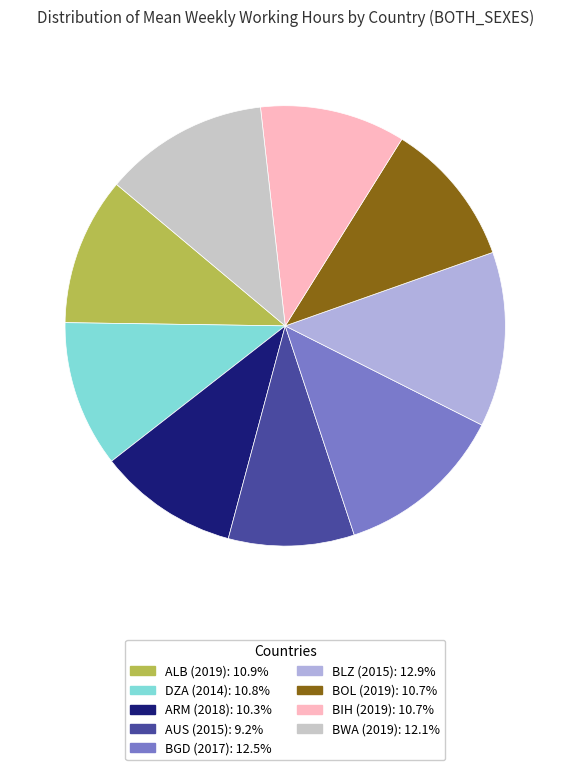

Combined, do BLZ (2015) and ARM (2018) account for over 50%?

No